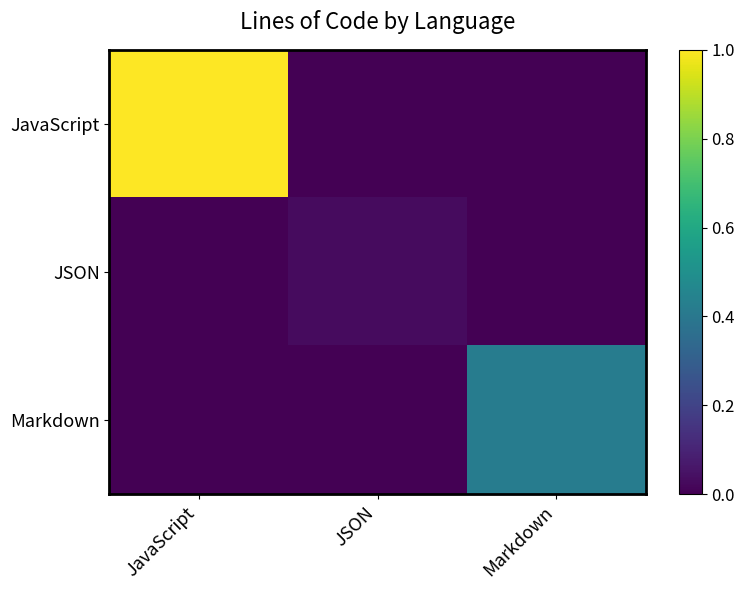

Reading left to right, extract all data points from this chart.

JavaScript: JavaScript=1.0	JSON=0.0	Markdown=0.0
JSON: JavaScript=0.0	JSON=0.0	Markdown=0.0
Markdown: JavaScript=0.0	JSON=0.0	Markdown=0.4